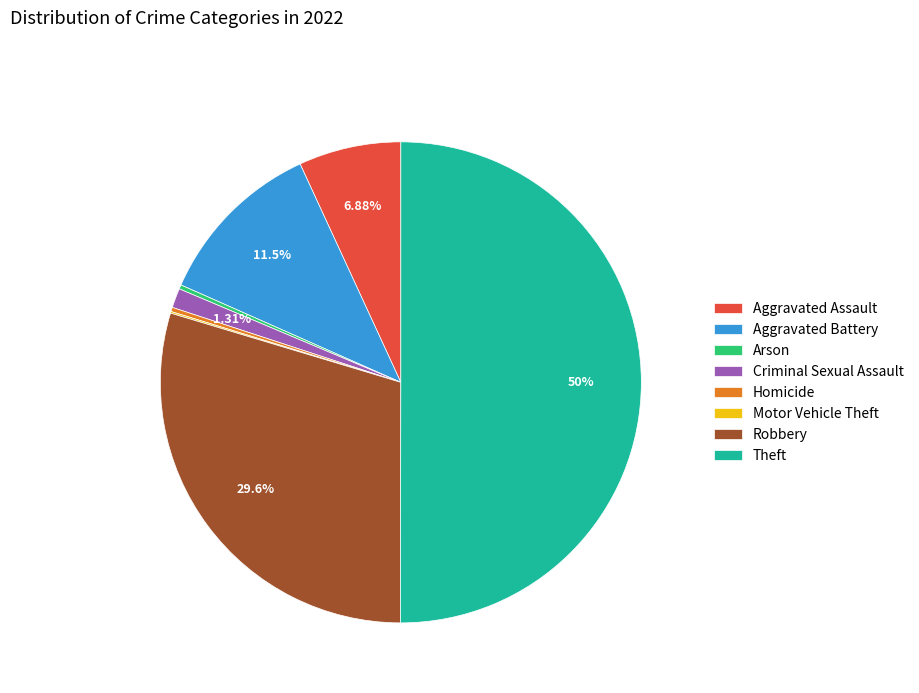

Which category has the biggest portion of the pie?

Theft